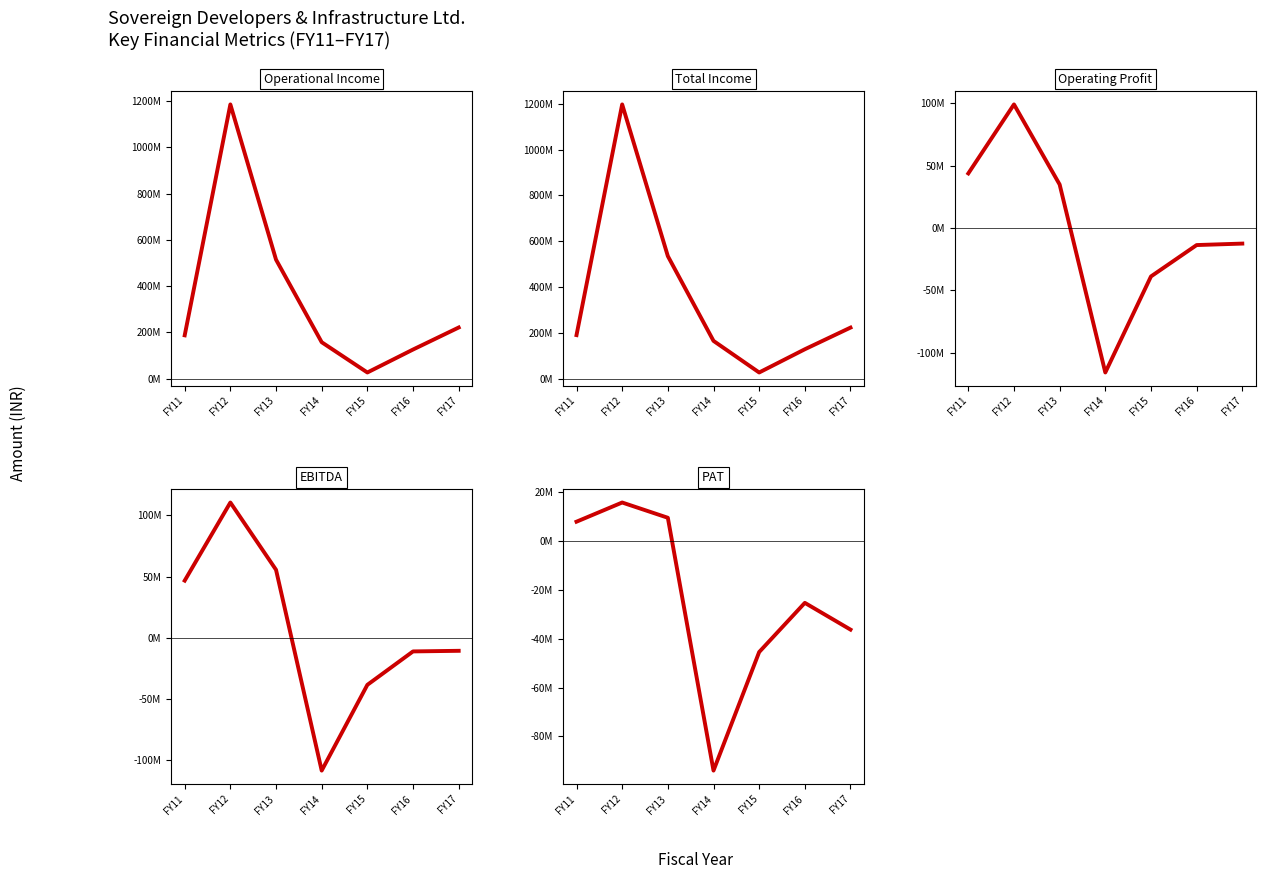

How many data points does each series have?

7